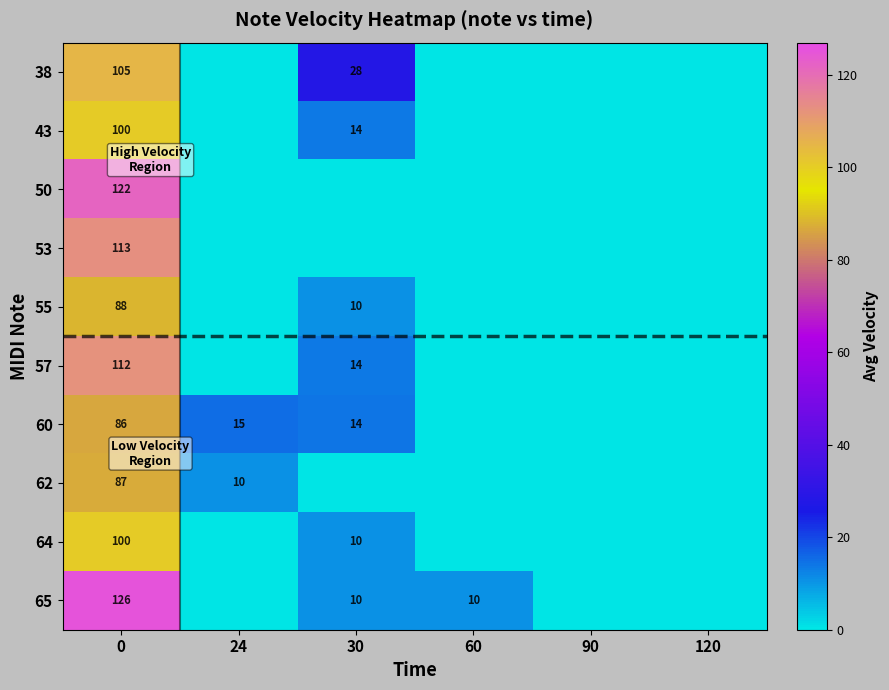

What is the sum of the 65 values at 60 and 30?

20